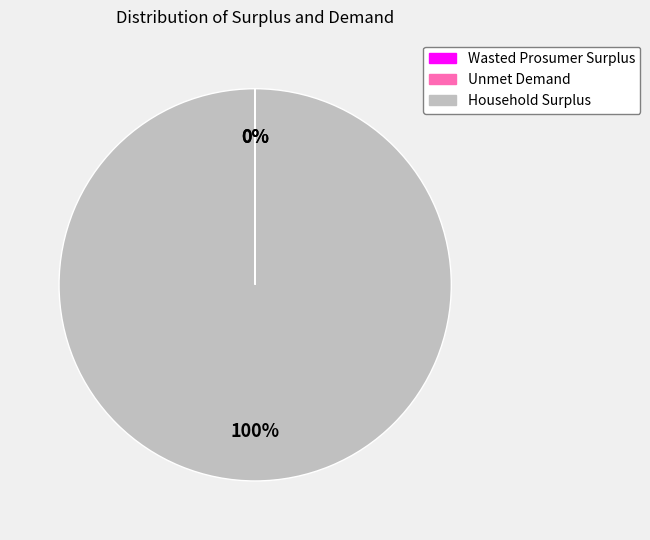

Which slice represents more than half of the pie?

Household Surplus